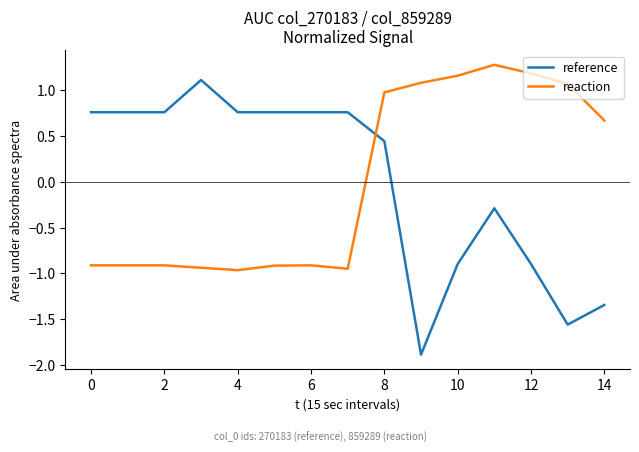

What is the smallest value displayed?

-1.9